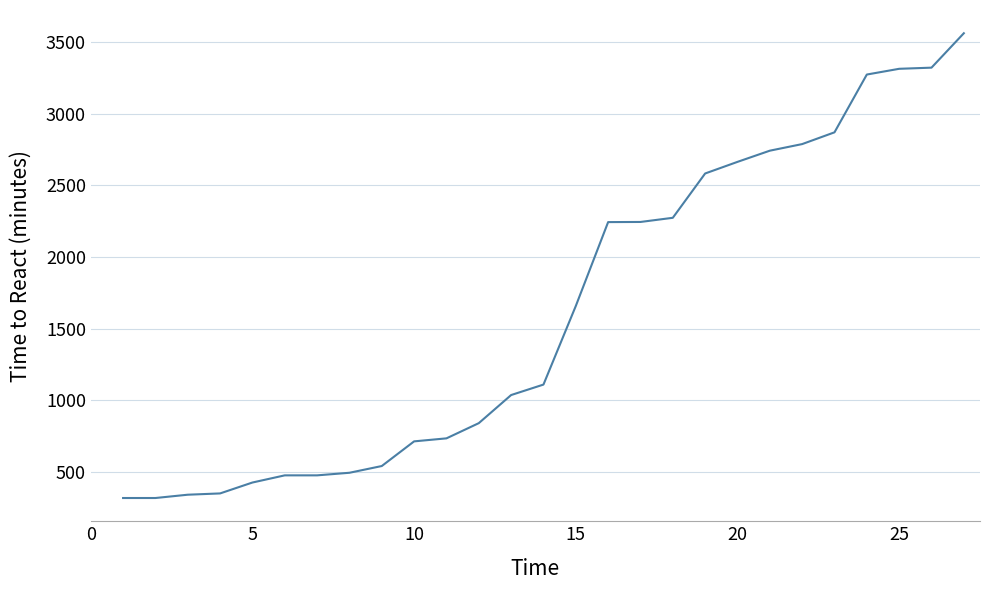

What is the greatest value displayed?

3560